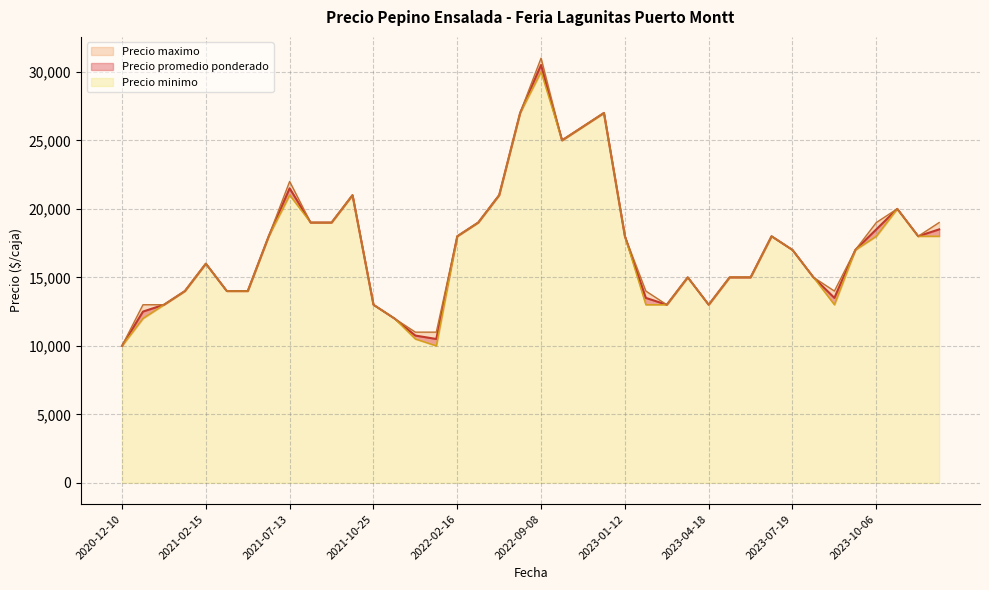

True or false: Precio maximo and Precio minimo intersect in this chart.

False